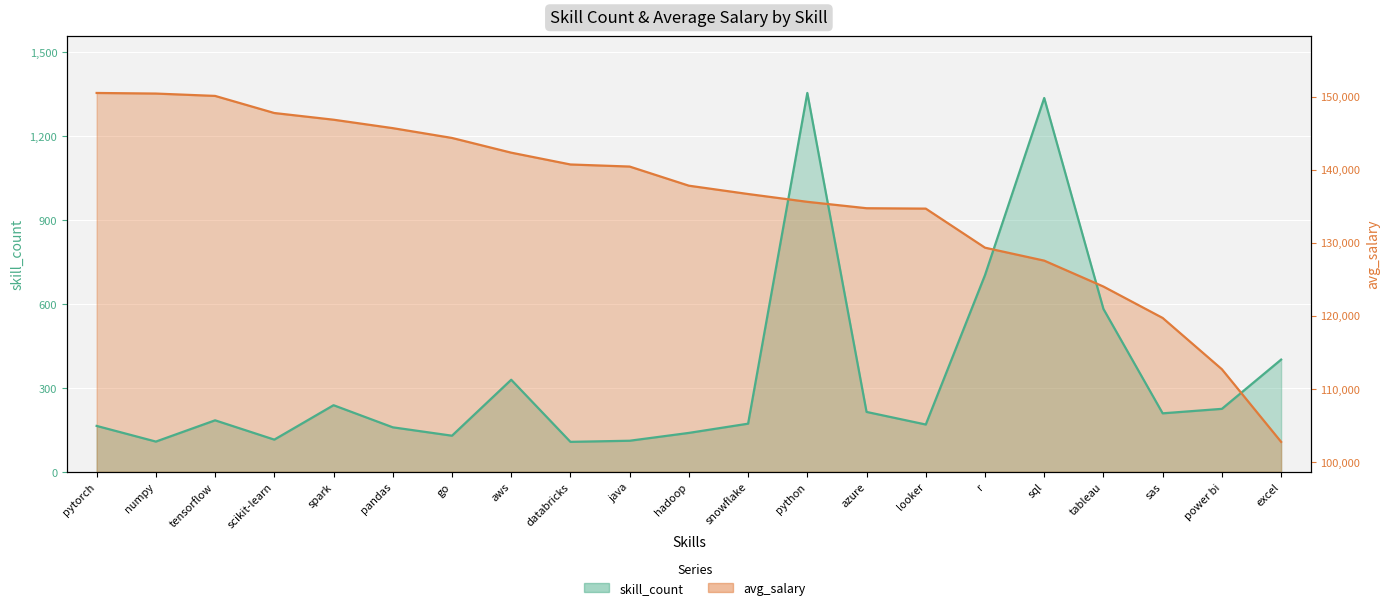

Between which two adjacent categories do skill_count and avg_salary first intersect?

snowflake and python